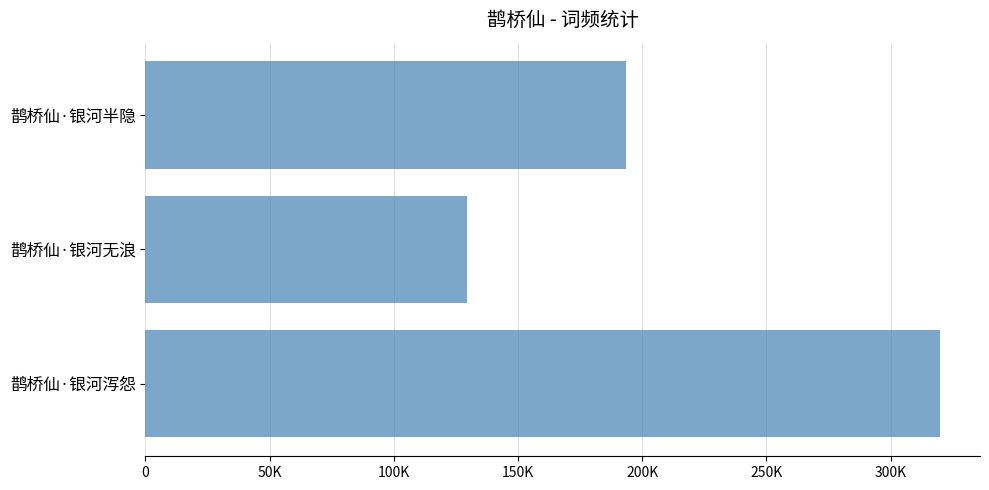

Does the chart contain stacked bars?

No